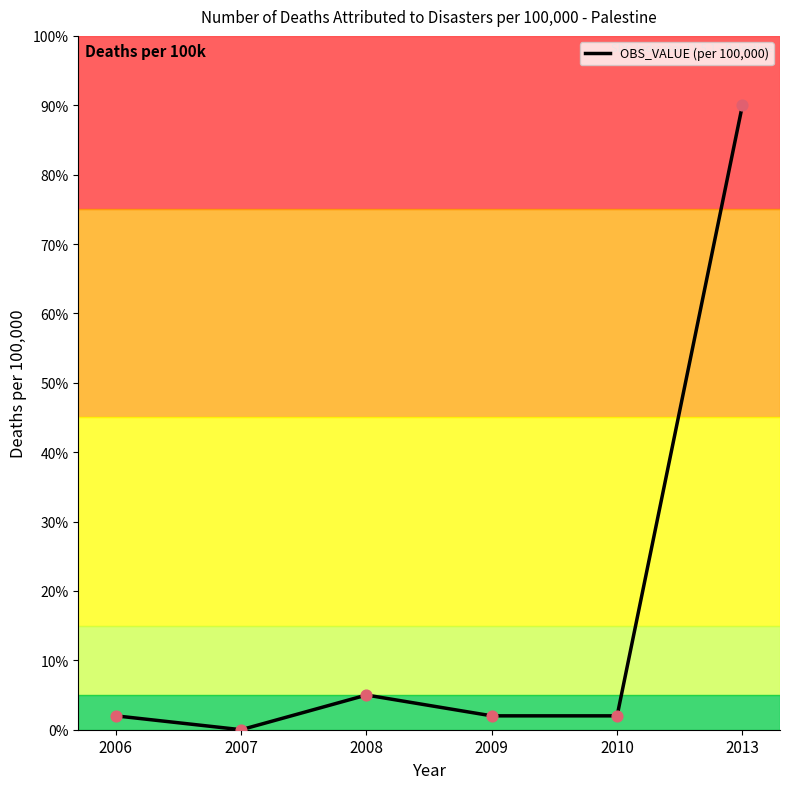

Does the chart have visible grid lines?

No